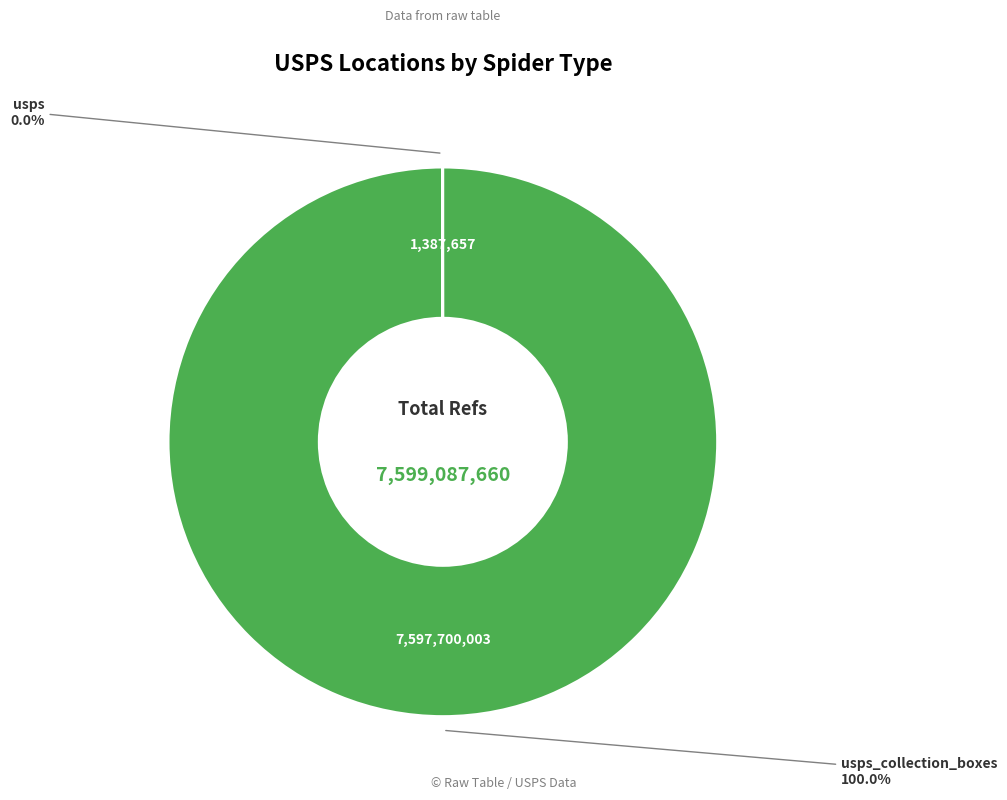

Count the number of slices in the pie.

2